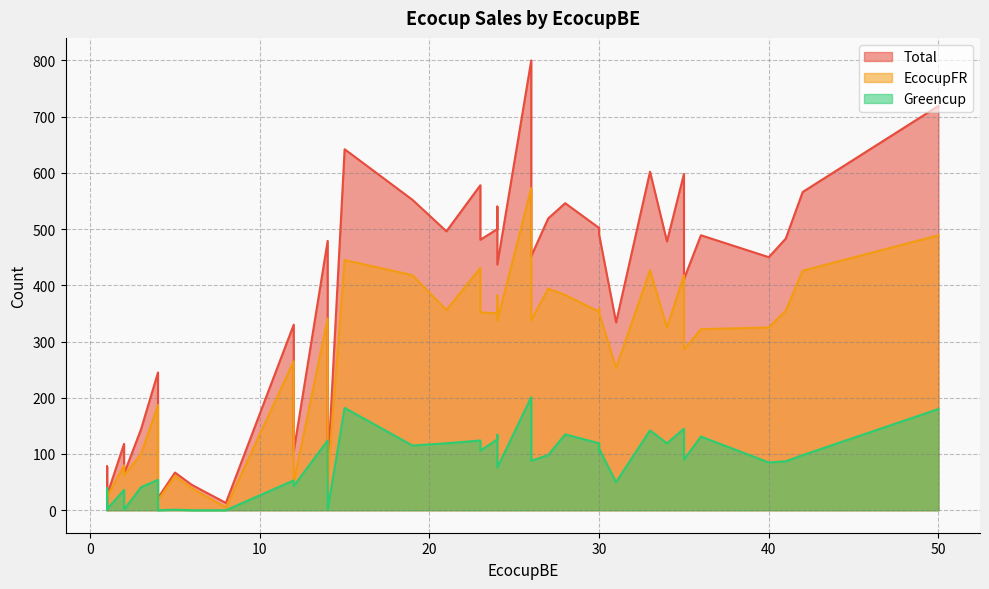

How many data points in Greencup are less than 98?

20